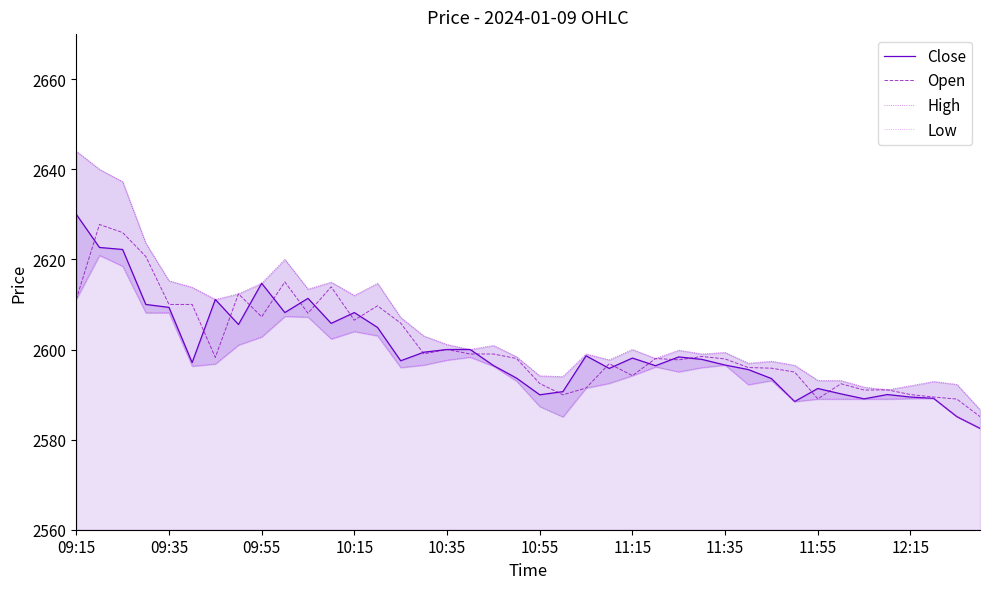

The Close series shows 2591.3 at 11:55. True or false?

True